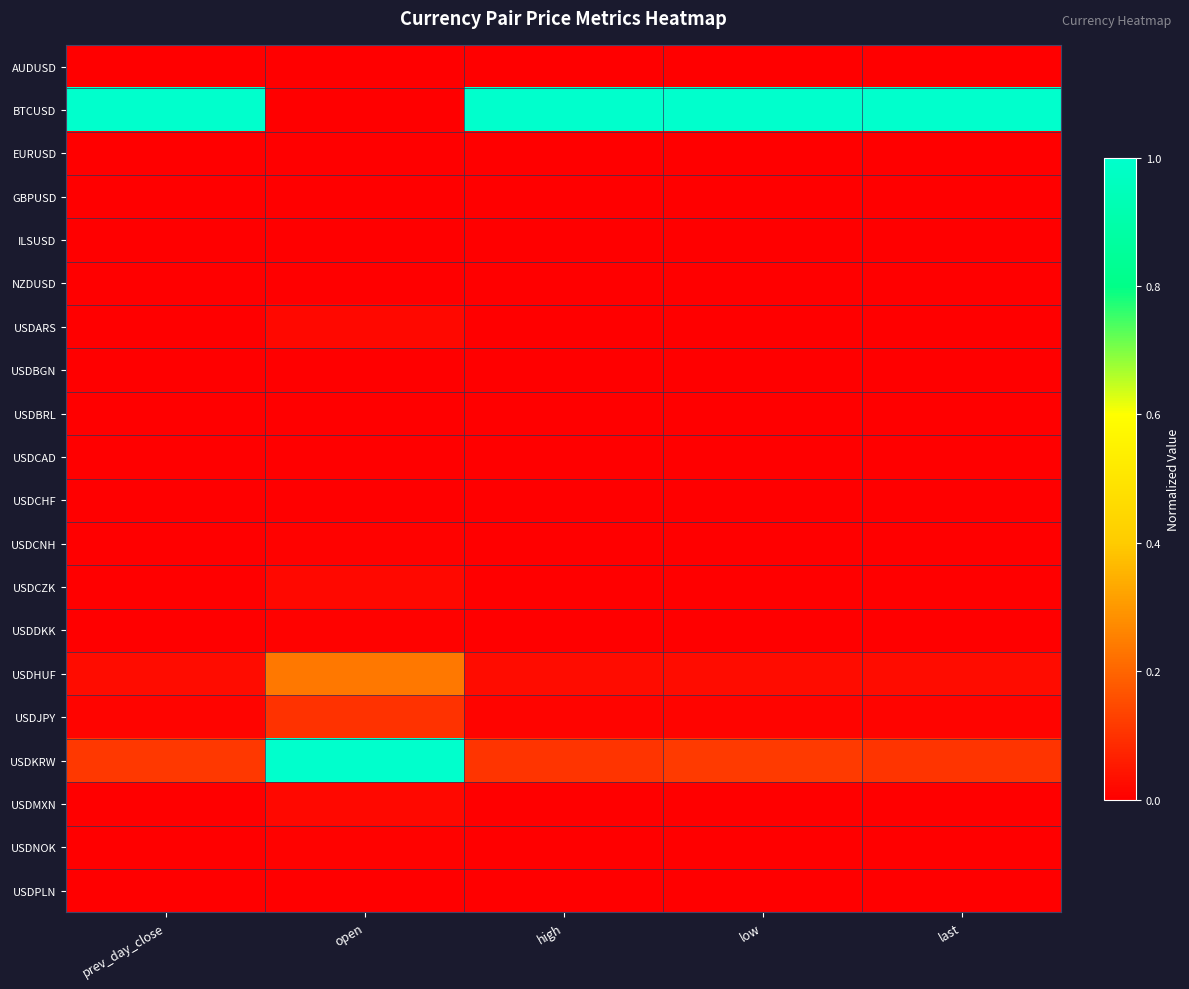

Reading right to left, list all the values displayed in this chart.

AUDUSD: last=0.0	low=0.0	high=0.0	open=0.0	prev_day_close=0.0
BTCUSD: last=1.0	low=1.0	high=1.0	open=0.0	prev_day_close=1.0
EURUSD: last=0.0	low=0.0	high=0.0	open=0.0	prev_day_close=0.0
GBPUSD: last=0.0	low=0.0	high=0.0	open=0.0	prev_day_close=0.0
ILSUSD: last=0.0	low=0.0	high=0.0	open=0.0	prev_day_close=0.0
NZDUSD: last=0.0	low=0.0	high=0.0	open=0.0	prev_day_close=0.0
USDARS: last=0.0	low=0.0	high=0.0	open=0.0	prev_day_close=0.0
USDBGN: last=0.0	low=0.0	high=0.0	open=0.0	prev_day_close=0.0
USDBRL: last=0.0	low=0.0	high=0.0	open=0.0	prev_day_close=0.0
USDCAD: last=0.0	low=0.0	high=0.0	open=0.0	prev_day_close=0.0
USDCHF: last=0.0	low=0.0	high=0.0	open=0.0	prev_day_close=0.0
USDCNH: last=0.0	low=0.0	high=0.0	open=0.0	prev_day_close=0.0
USDCZK: last=0.0	low=0.0	high=0.0	open=0.0	prev_day_close=0.0
USDDKK: last=0.0	low=0.0	high=0.0	open=0.0	prev_day_close=0.0
USDHUF: last=0.0	low=0.0	high=0.0	open=0.2	prev_day_close=0.0
USDJPY: last=0.0	low=0.0	high=0.0	open=0.1	prev_day_close=0.0
USDKRW: last=0.1	low=0.1	high=0.1	open=1.0	prev_day_close=0.1
USDMXN: last=0.0	low=0.0	high=0.0	open=0.0	prev_day_close=0.0
USDNOK: last=0.0	low=0.0	high=0.0	open=0.0	prev_day_close=0.0
USDPLN: last=0.0	low=0.0	high=0.0	open=0.0	prev_day_close=0.0